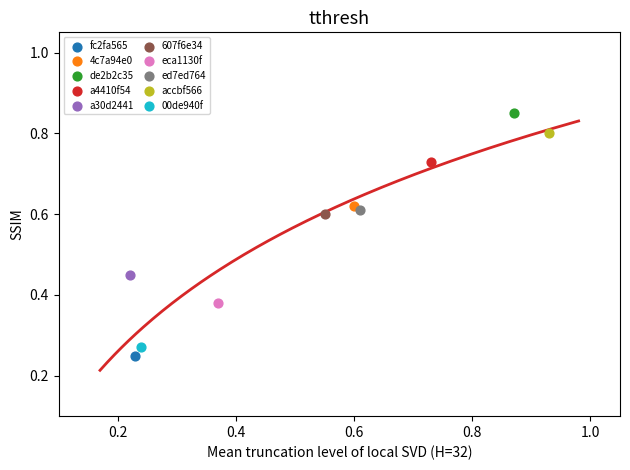

What are all the series names shown in the legend?

fc2fa565, 4c7a94e0, de2b2c35, a4410f54, a30d2441, 607f6e34, eca1130f, ed7ed764, accbf566, 00de940f